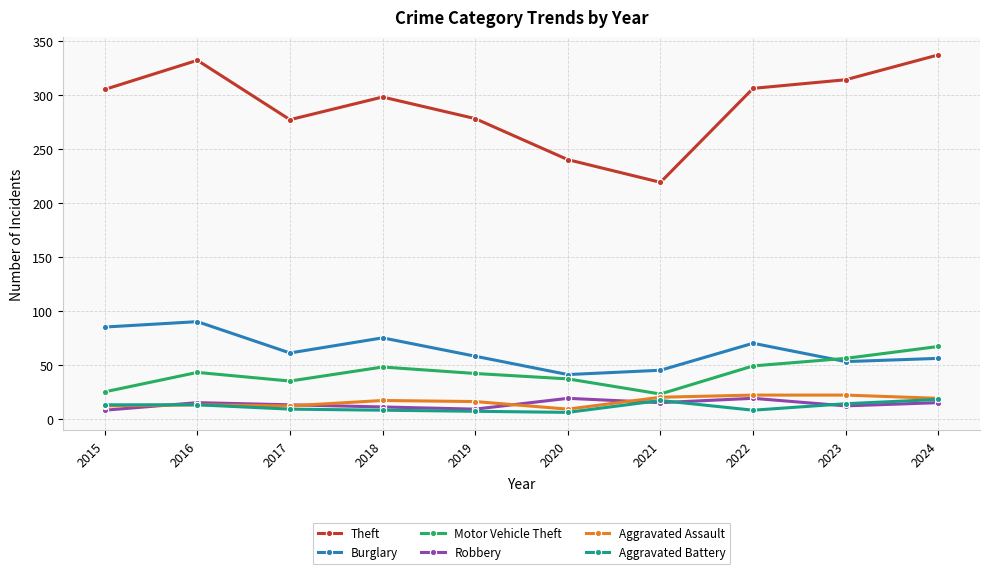

What are all the series names shown in the legend?

Theft, Burglary, Motor Vehicle Theft, Robbery, Aggravated Assault, Aggravated Battery